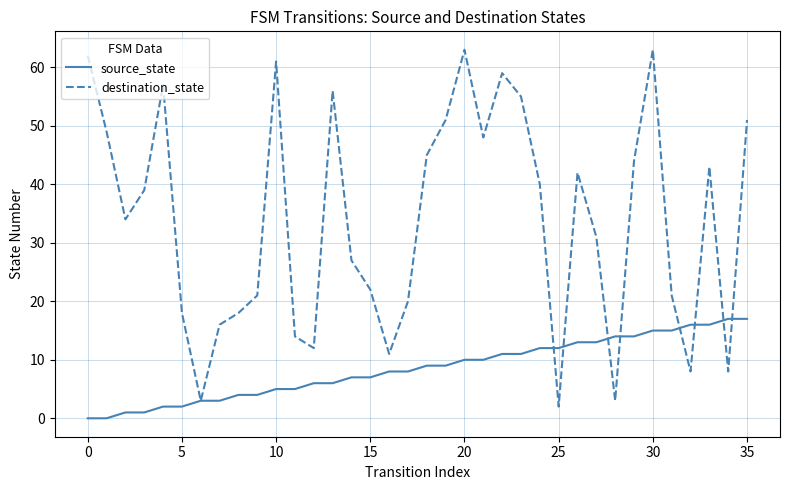

Which series has the largest total across all categories?

destination_state